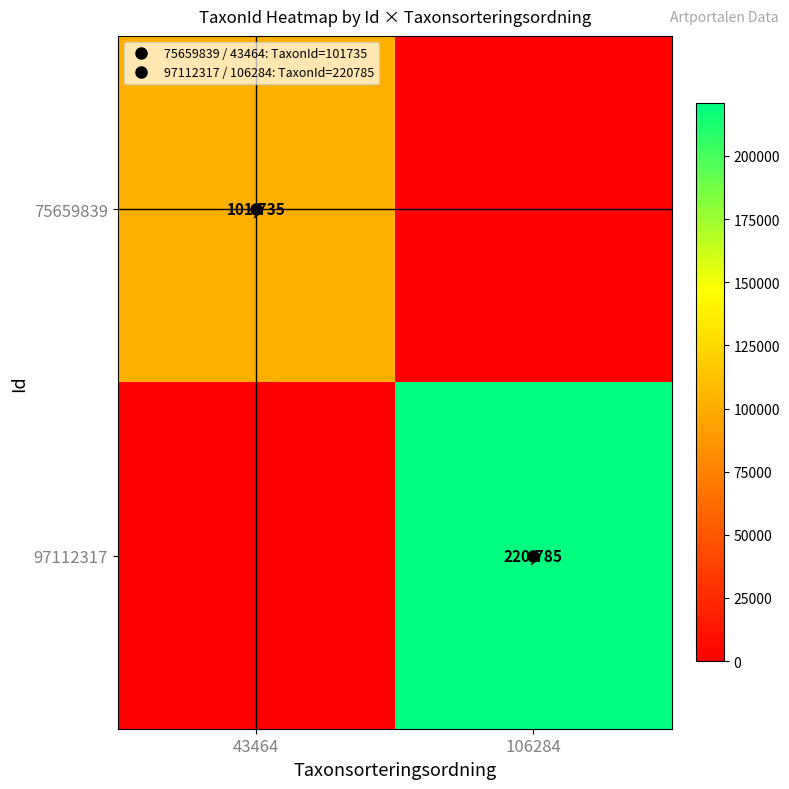

Rank the series by their maximum value, from lowest to highest.

75659839, 97112317